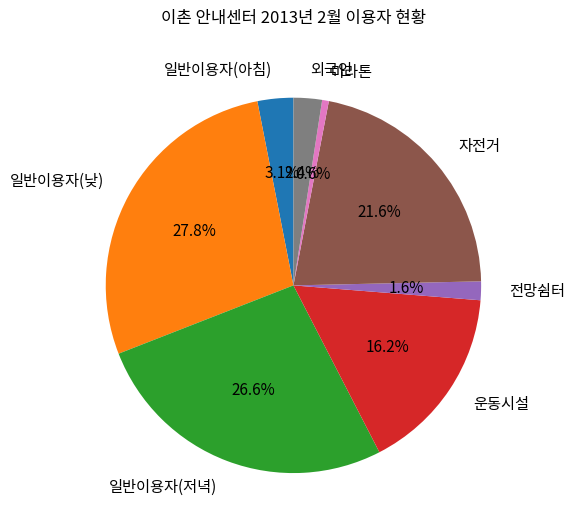

Does any single category account for the majority?

No